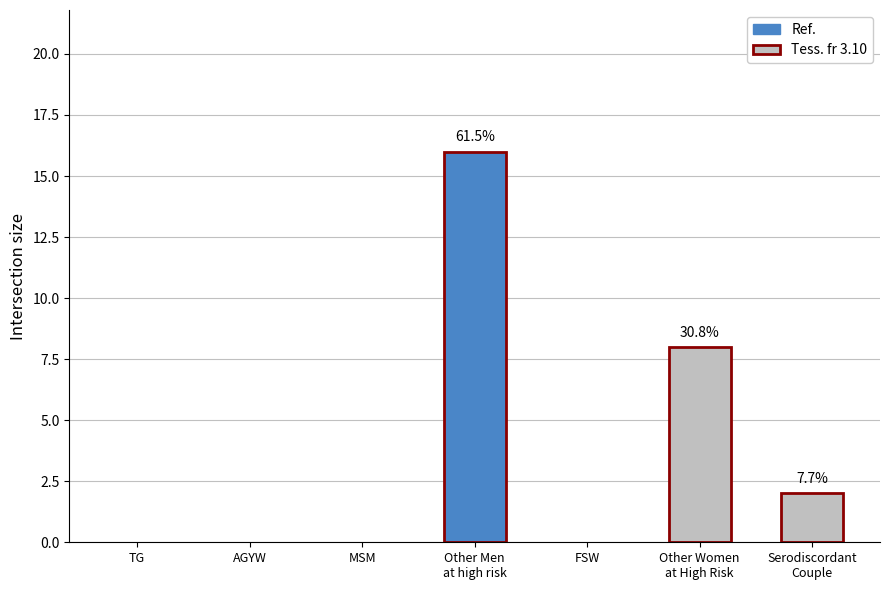

Which has a higher value, Other Men
at high risk or AGYW?

Other Men
at high risk